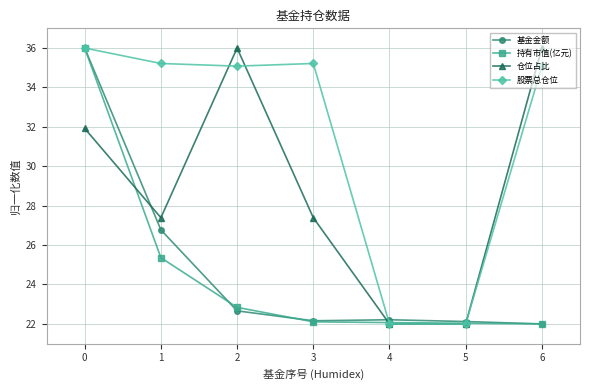

Which category has the highest value in the 持有市值(亿元) series?

0